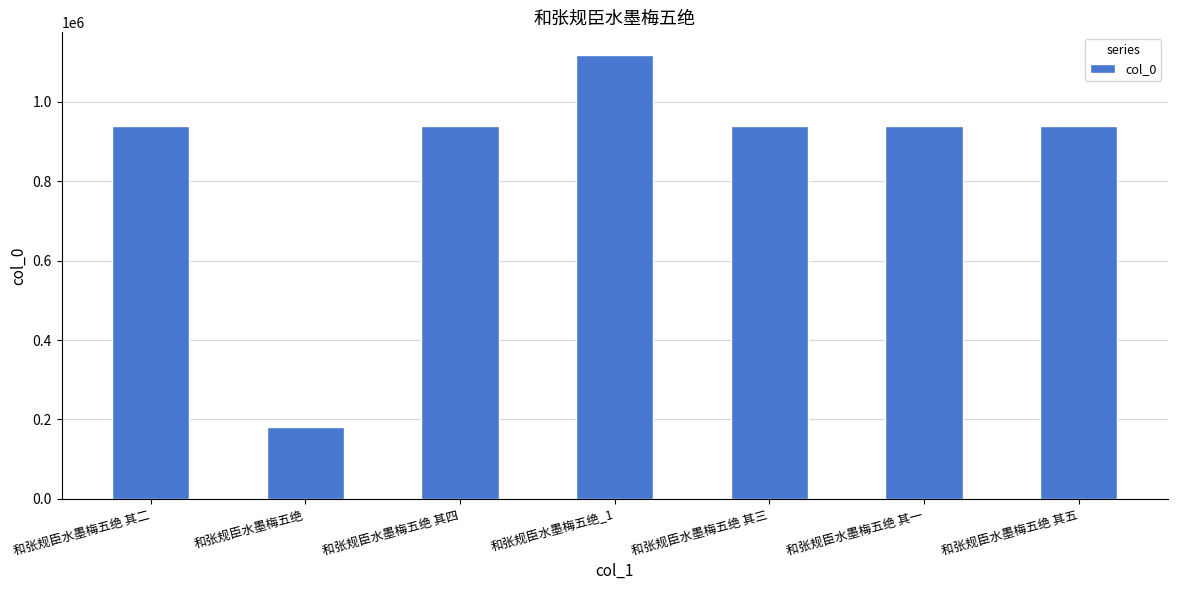

The chart shows a value of 588835 at 和张规臣水墨梅五绝 其五. True or false?

False